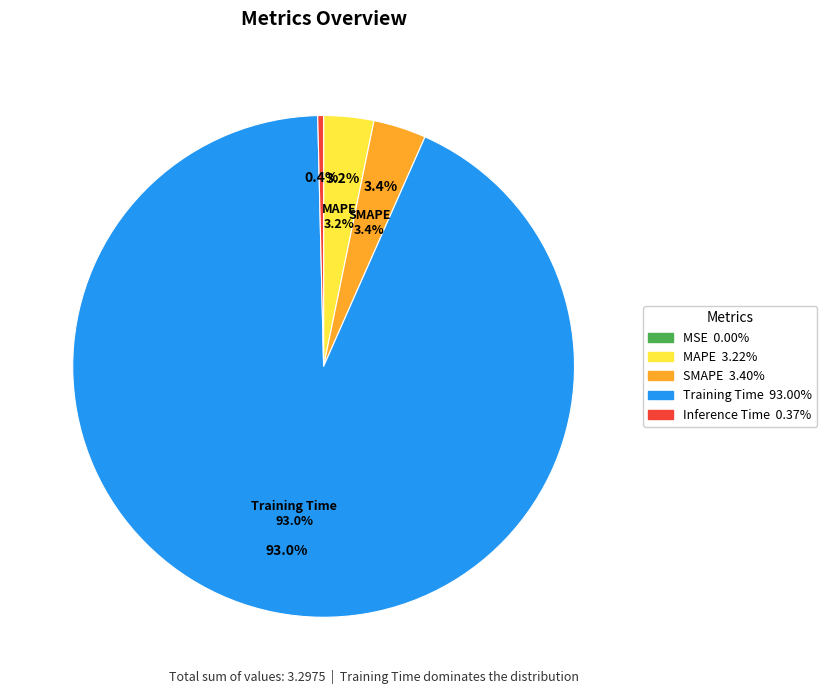

Which category accounts for the majority?

Training Time